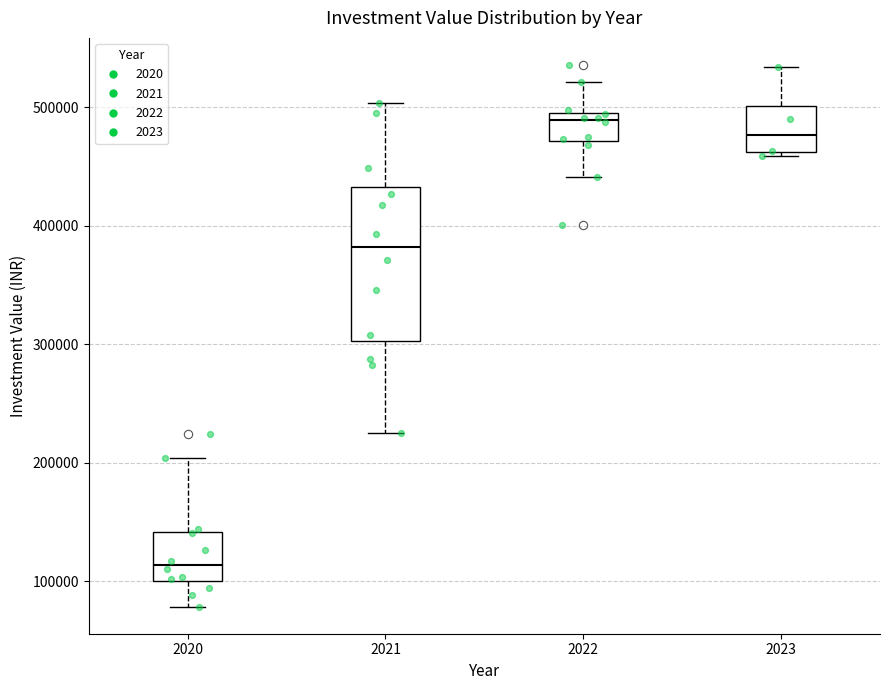

Reading left to right, read every box against the y-axis: the position of its median line, the range the box covers, and the ends of its whiskers. The values are not printed on the chart, so give them approximately, as read against the axis.

2020: median 110000, box 100000 to 140000, whiskers 80000 to 200000
2021: median 380000, box 300000 to 430000, whiskers 220000 to 500000
2022: median 490000, box 470000 to 500000, whiskers 440000 to 520000
2023: median 480000, box 460000 to 500000, whiskers 460000 (just below the box's lower edge) to 530000